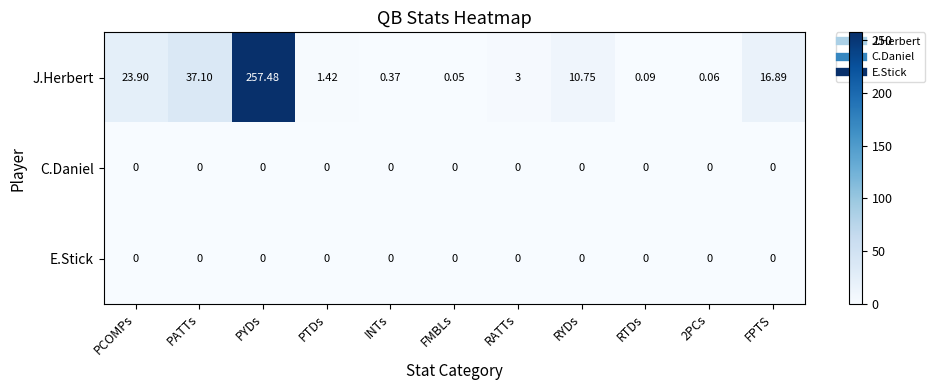

At which label is J.Herbert closest to 128?

PATTs